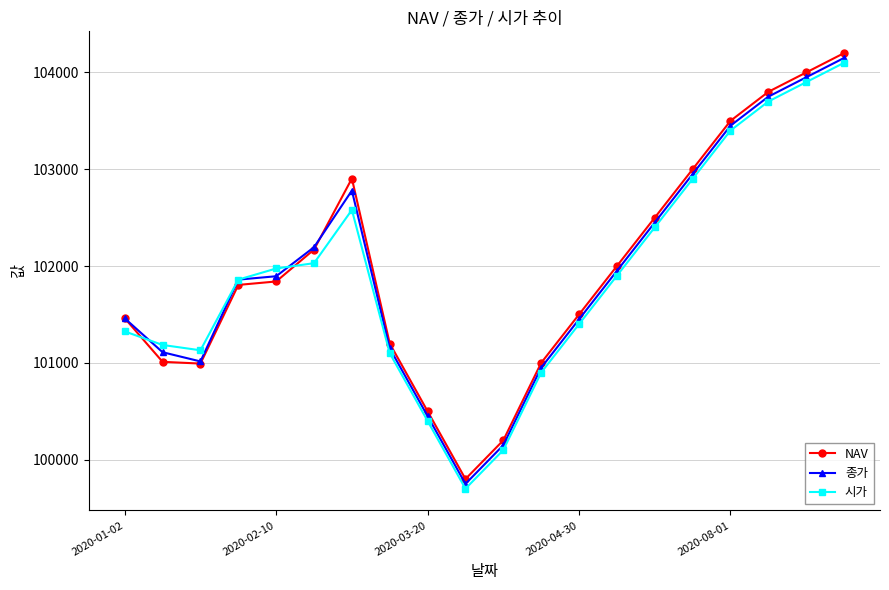

True or false: 시가 has more than 0 interior local peaks.

True